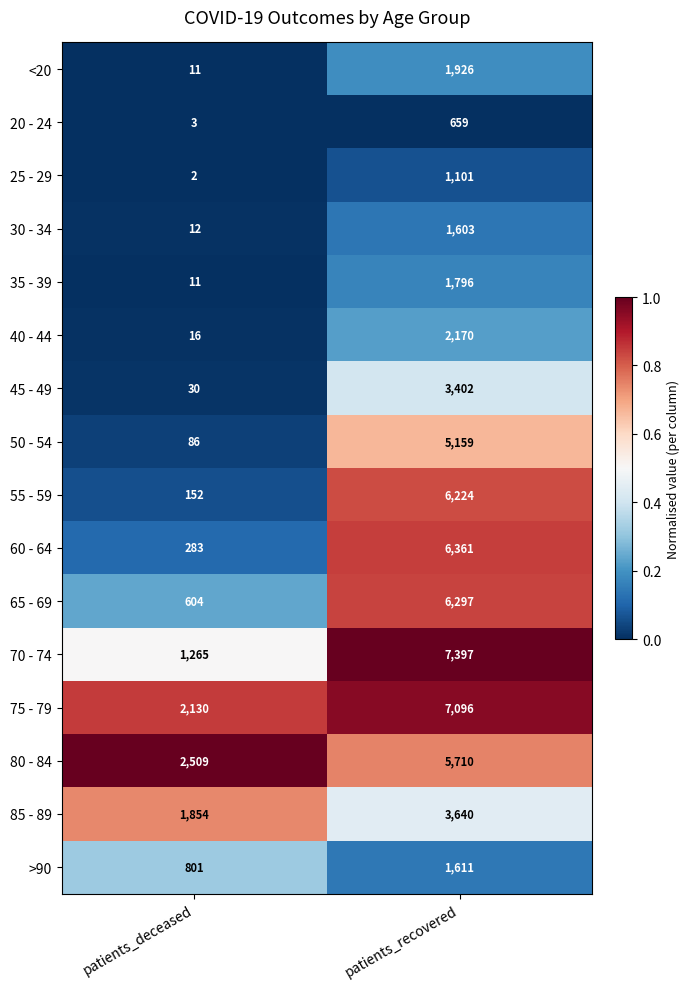

What is the difference between the maximum and minimum values in the 20 - 24 series?

656